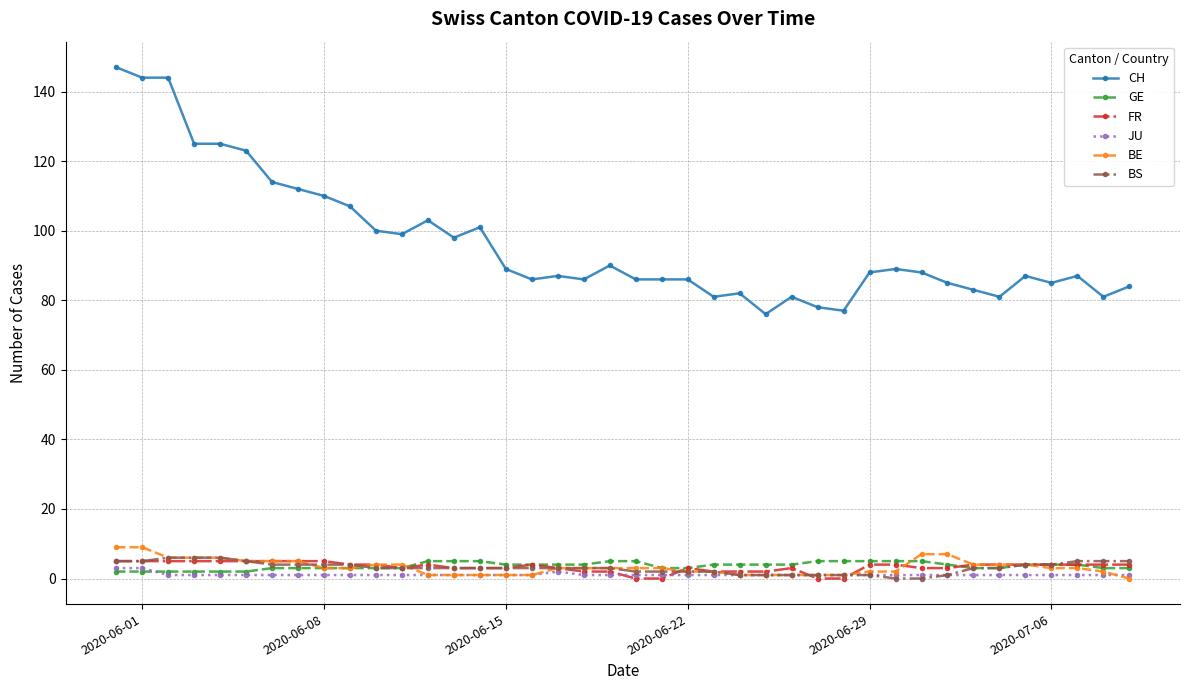

Which series has the largest total across all categories?

CH